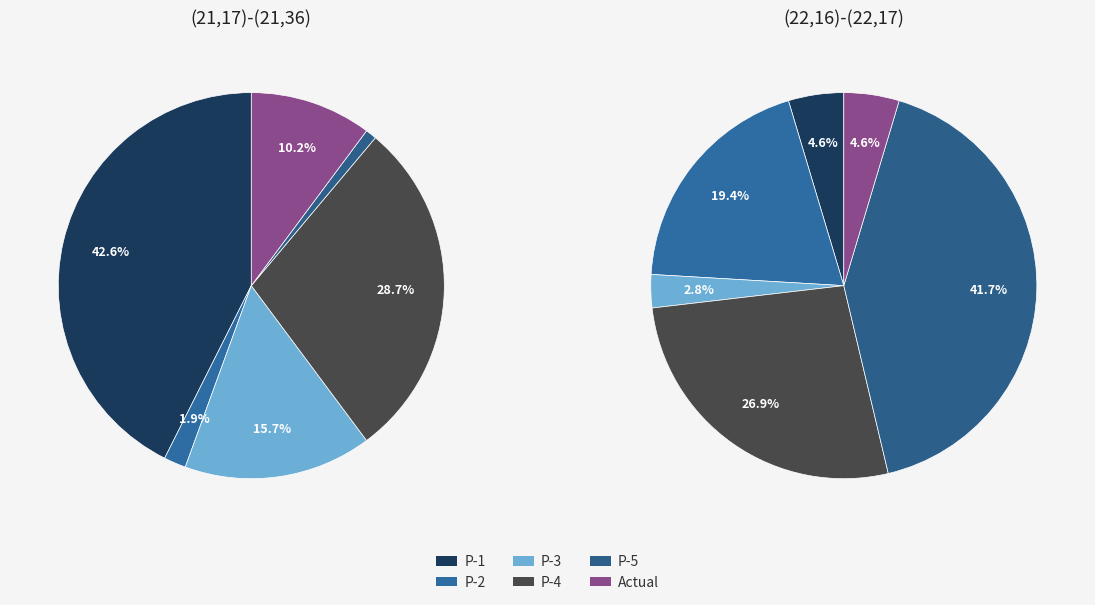

To the nearest percent, what is the combined percentage of (22,16)-(22,17) and (21,17)-(21,36)?

100%